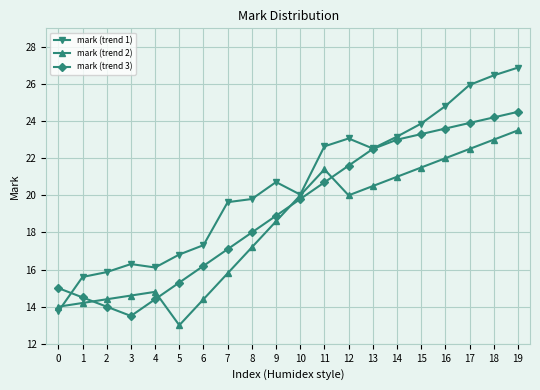

True or false: mark (trend 1) has more than 2 interior local peaks.

True